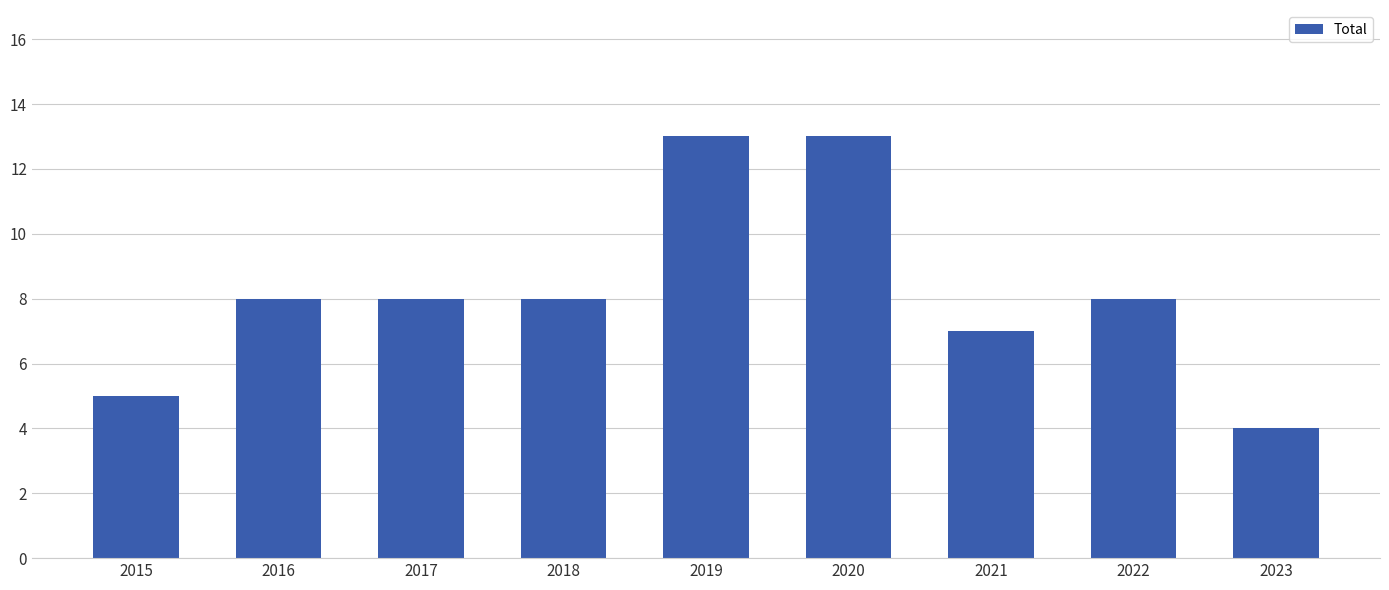

Is it true that the value at 2021 is 7?

True